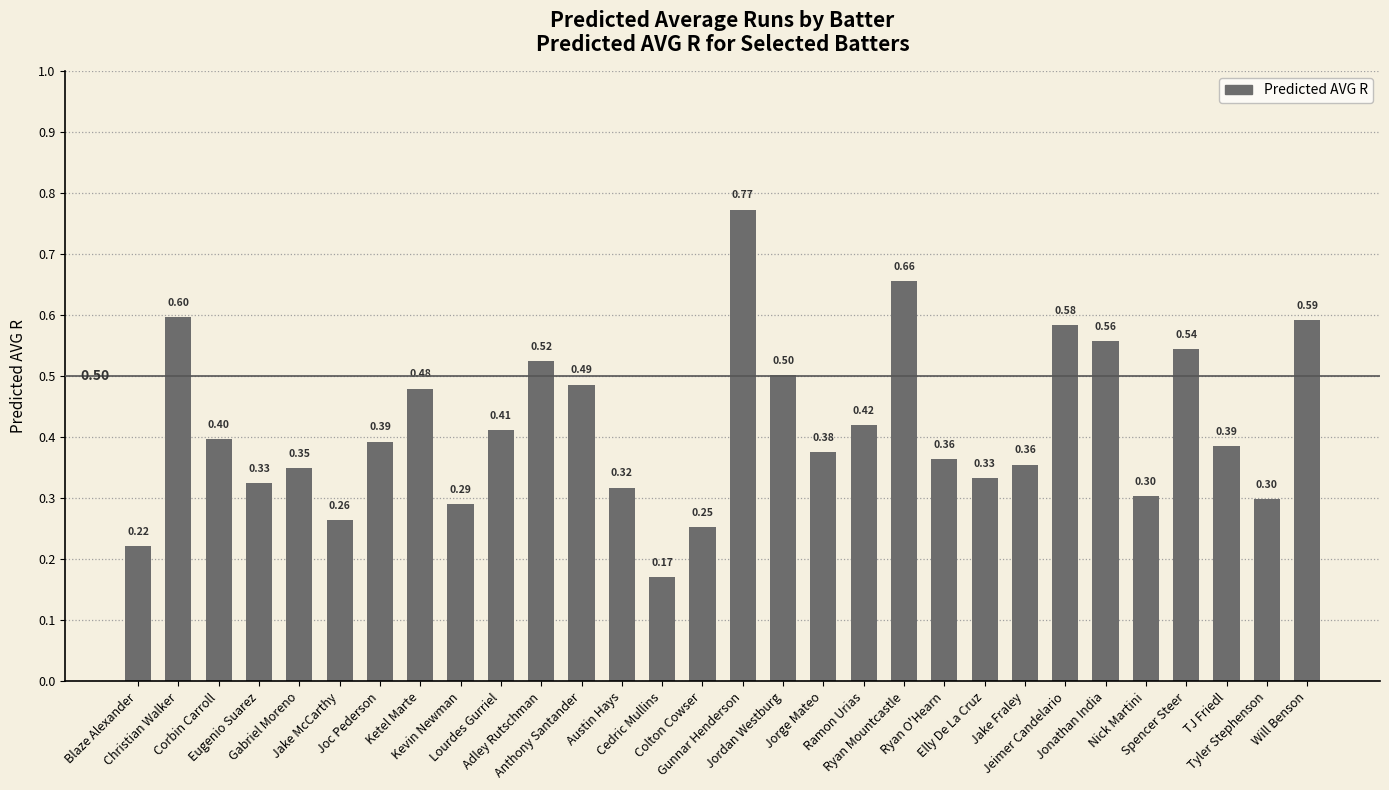

Does the chart contain any negative values?

No